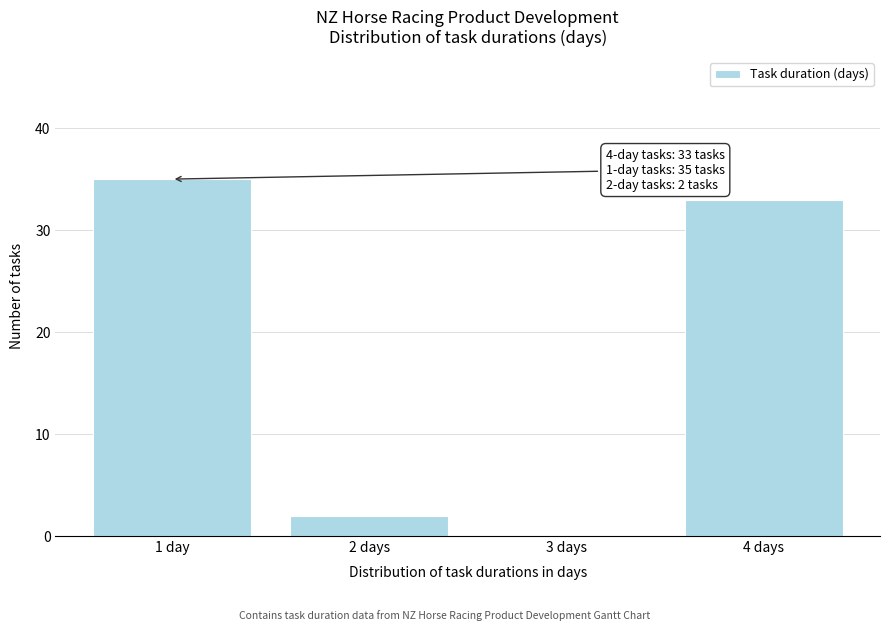

Reading right to left, transcribe all the data shown in this chart.

4 days=33	3 days=0	2 days=2	1 day=35